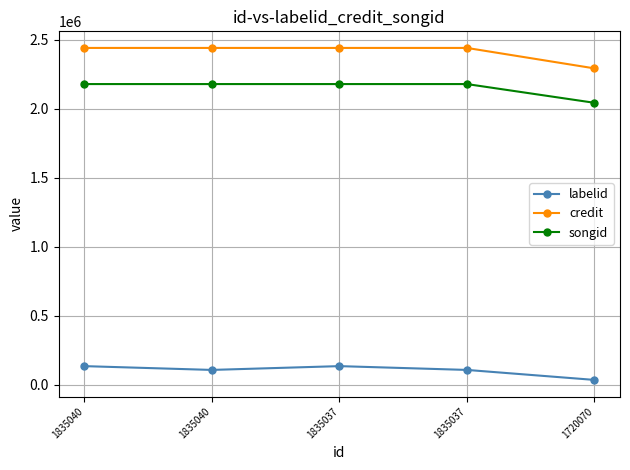

Does the chart have visible grid lines?

Yes